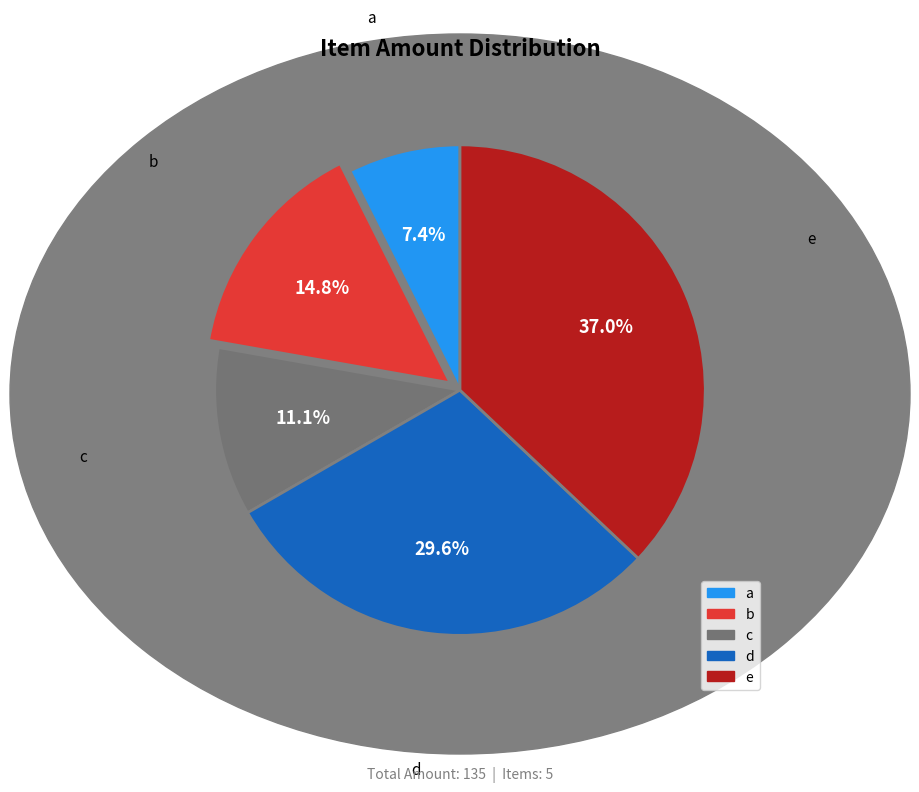

What portion of the pie excludes b?

85.2%